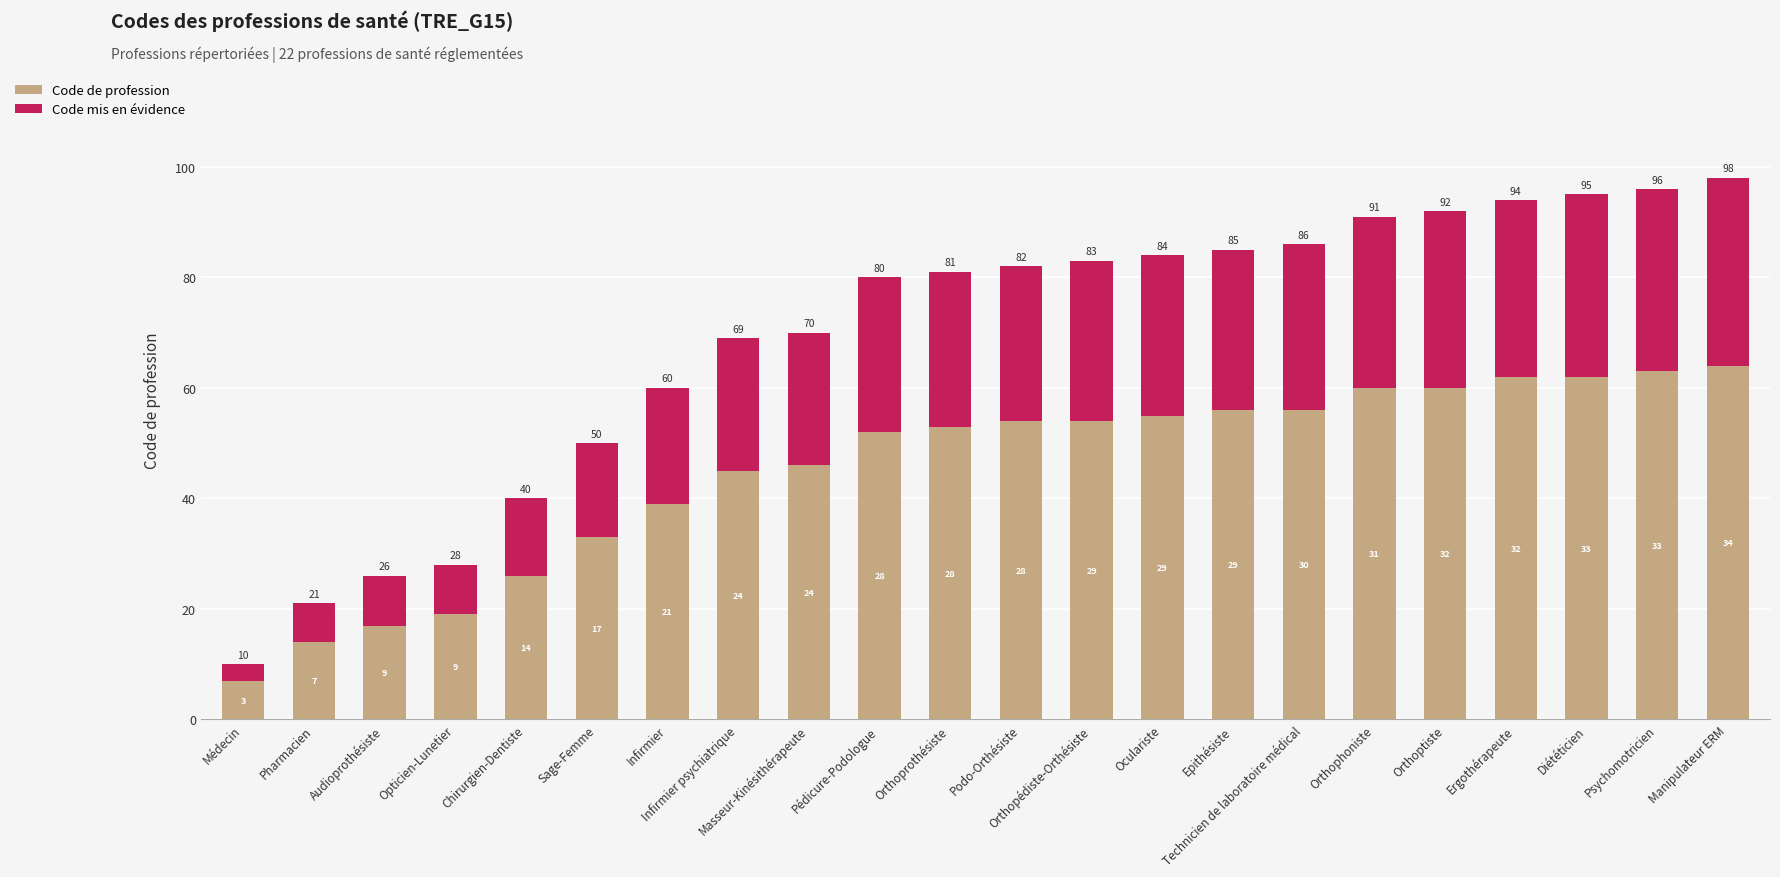

What value does the Code de profession series have at Audioprothésiste, to the nearest 10?

20